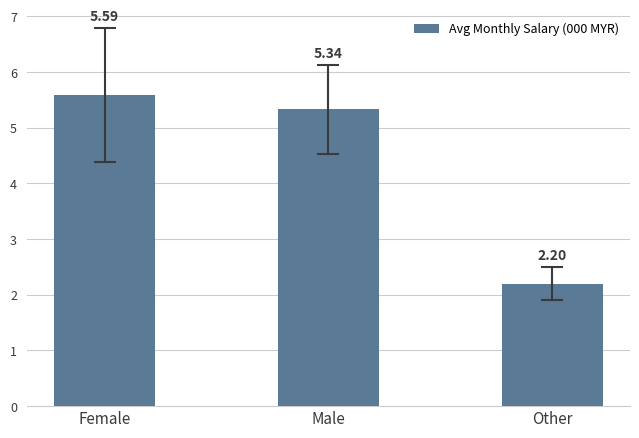

List the labels in order of value, largest first.

Female, Male, Other